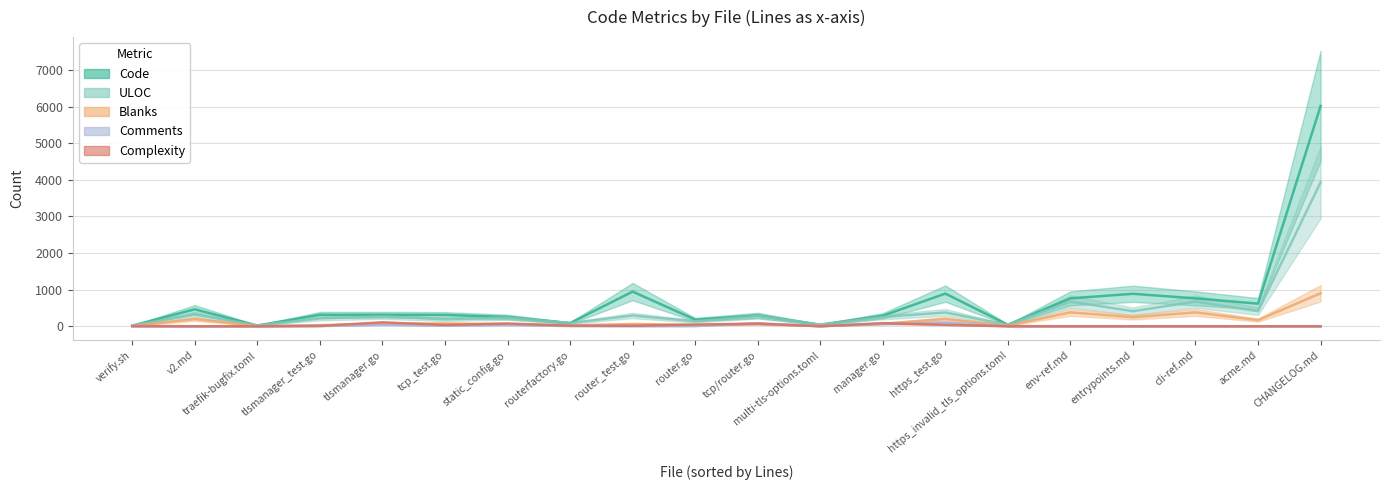

What is the sum of the ULOC values at router.go and tcp_test.go?

322